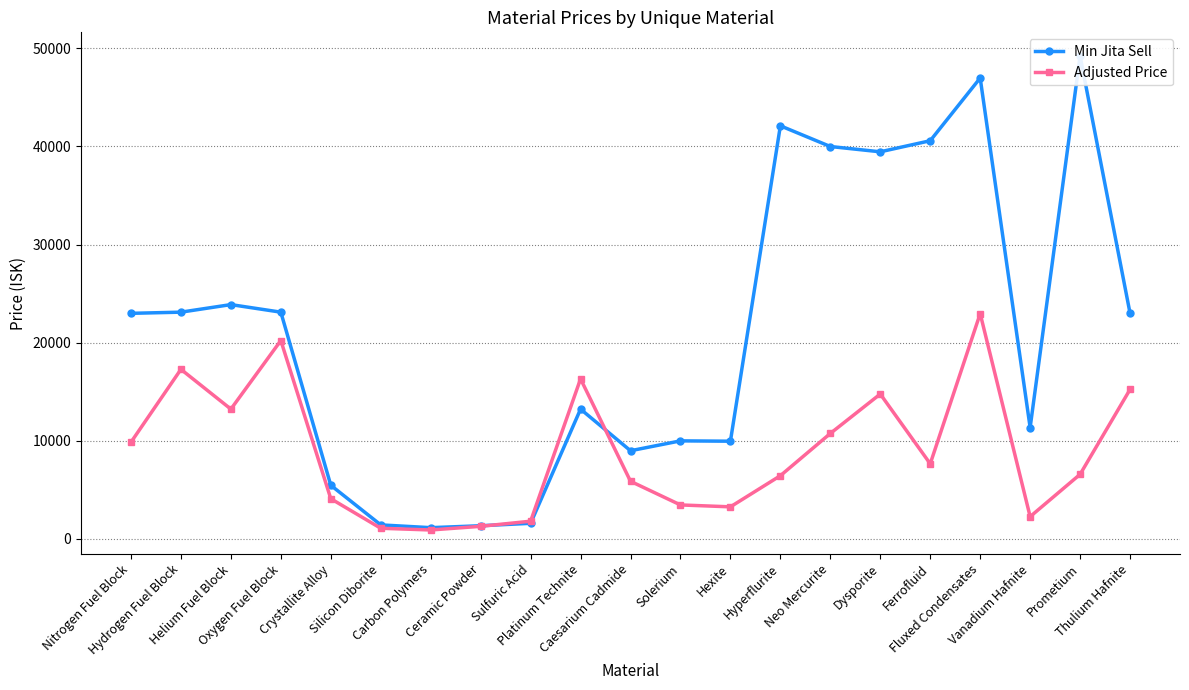

Is it true that Adjusted Price equals 1808.9 at Sulfuric Acid?

True